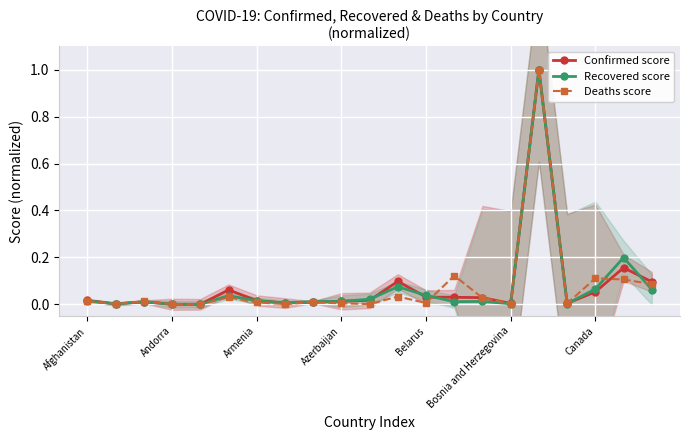

What is the value of the Recovered score point at the 19th from the left?

0.1